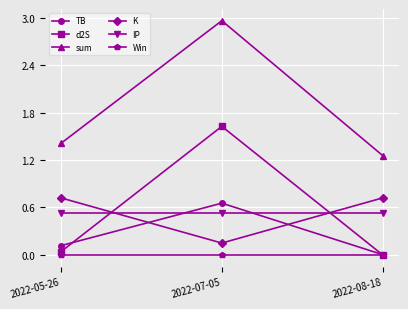

Is it true that IP equals 0.2 at 2022-07-05?

False